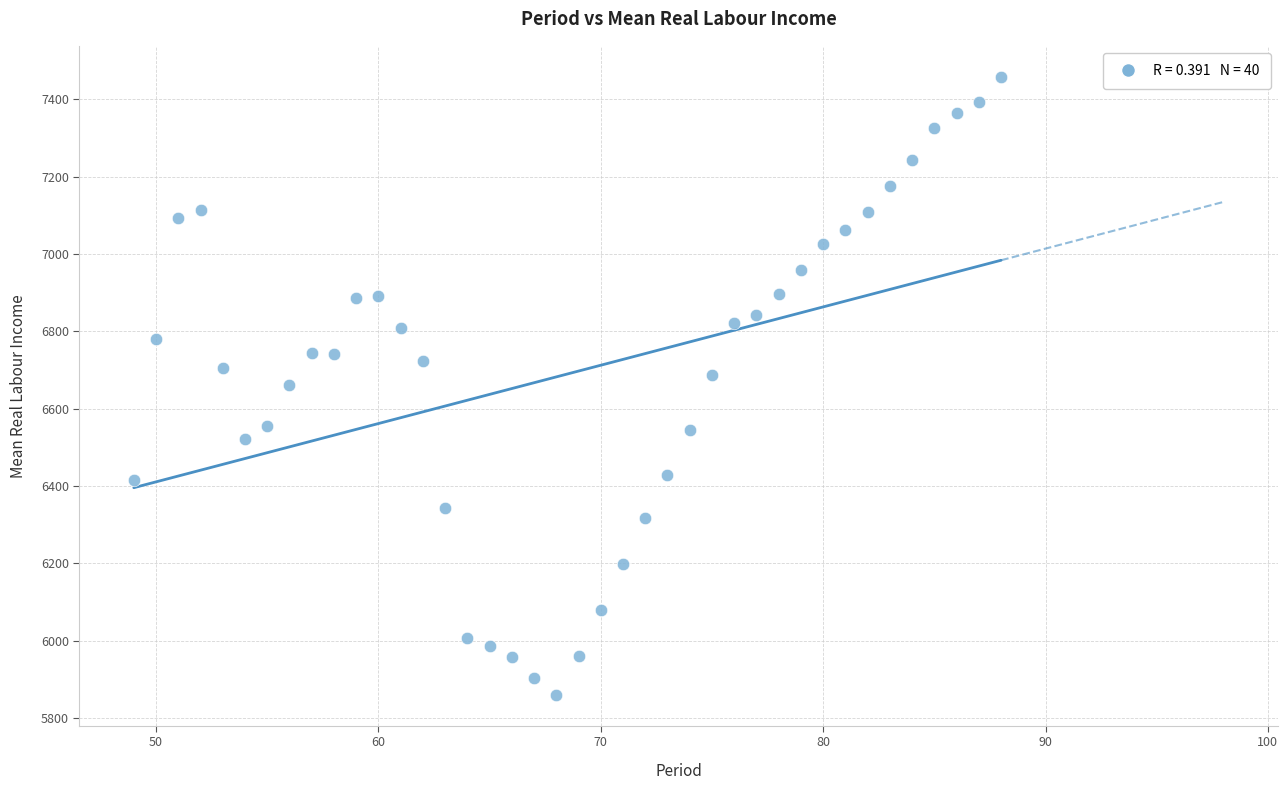

What is the range of Y values (max minus min)?

1598.9